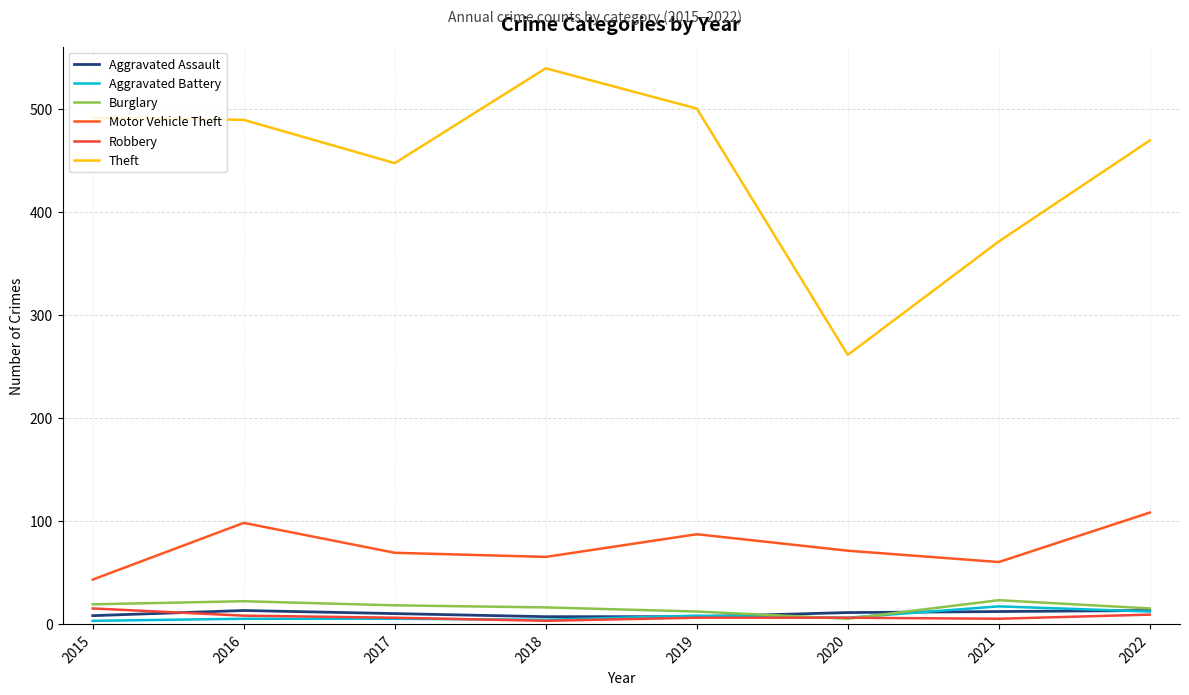

Which series has the largest range (max minus min)?

Theft